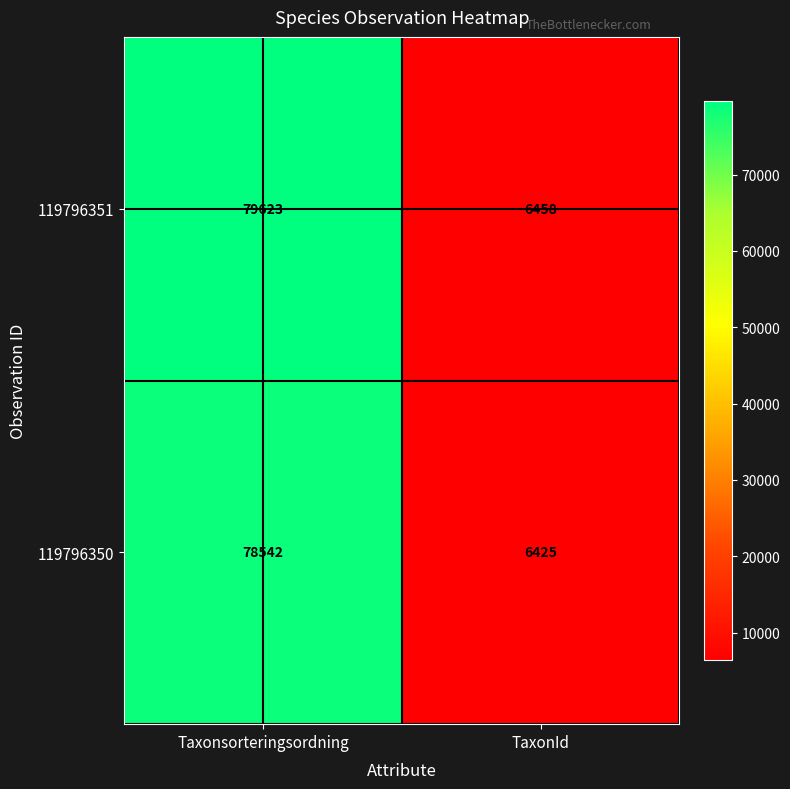

At which category is the sum across all series the highest?

Taxonsorteringsordning